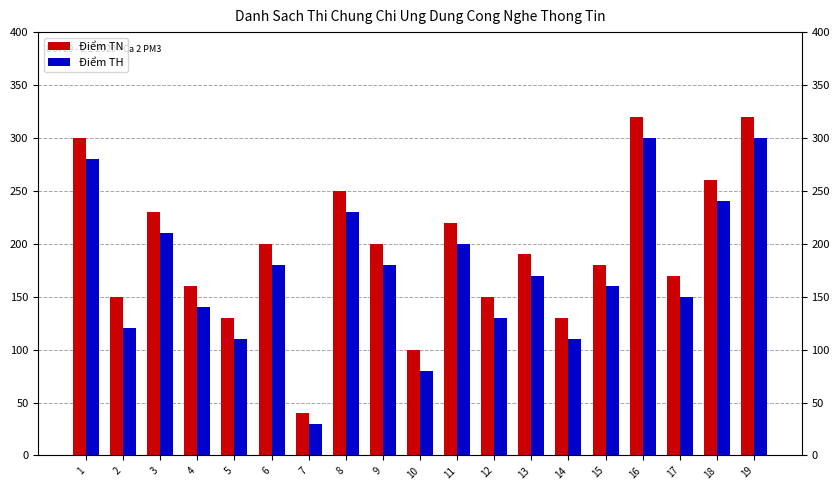

List the labels in order of Điểm TH value, largest first.

16, 19, 1, 18, 8, 3, 11, 6, 9, 13, 15, 17, 4, 12, 2, 5, 14, 10, 7